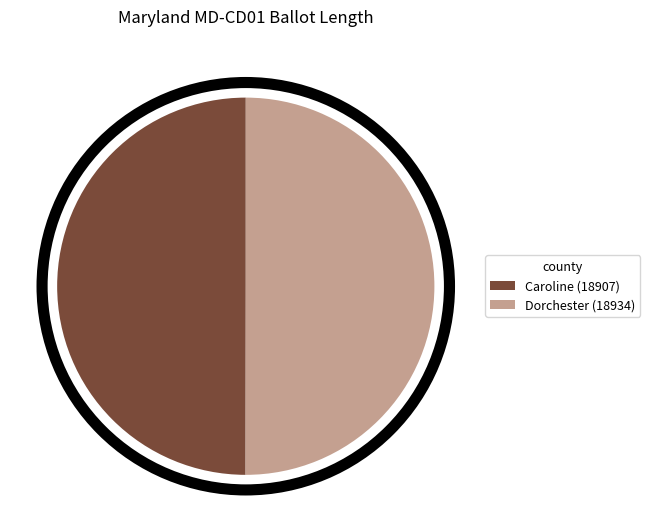

What is the ratio of the value at Caroline (18907) to the value at Dorchester (18934)?

1.0